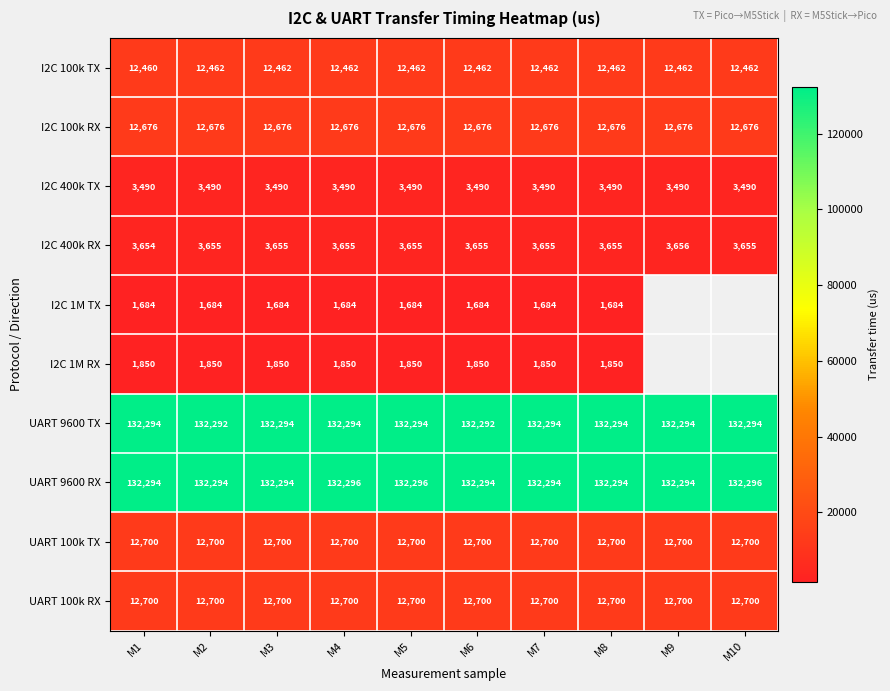

What is the maximum value for I2C 100k TX?

12462